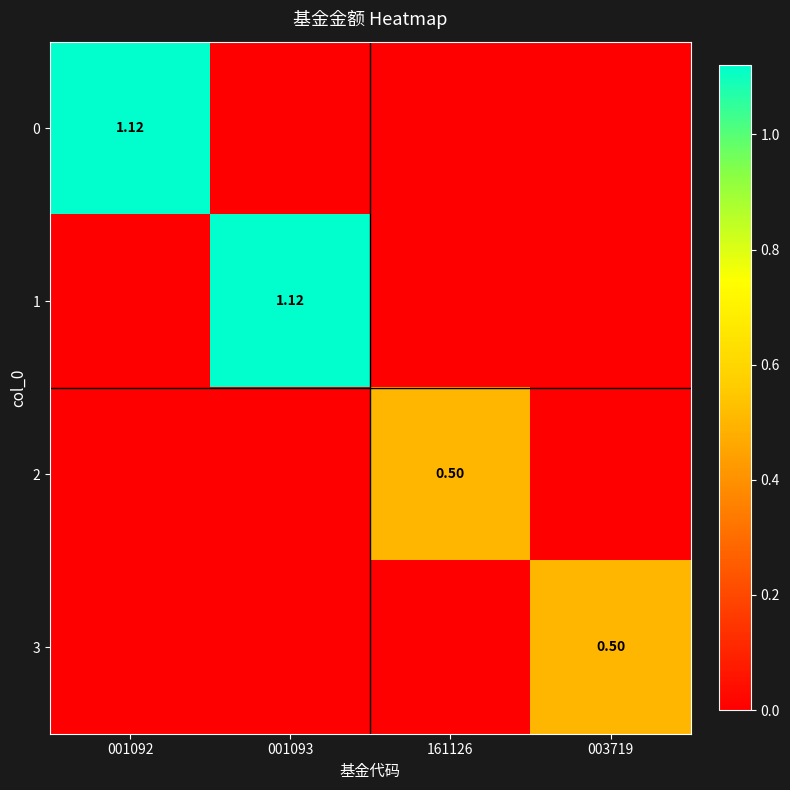

Where is 0 nearest to the value 0?

001093